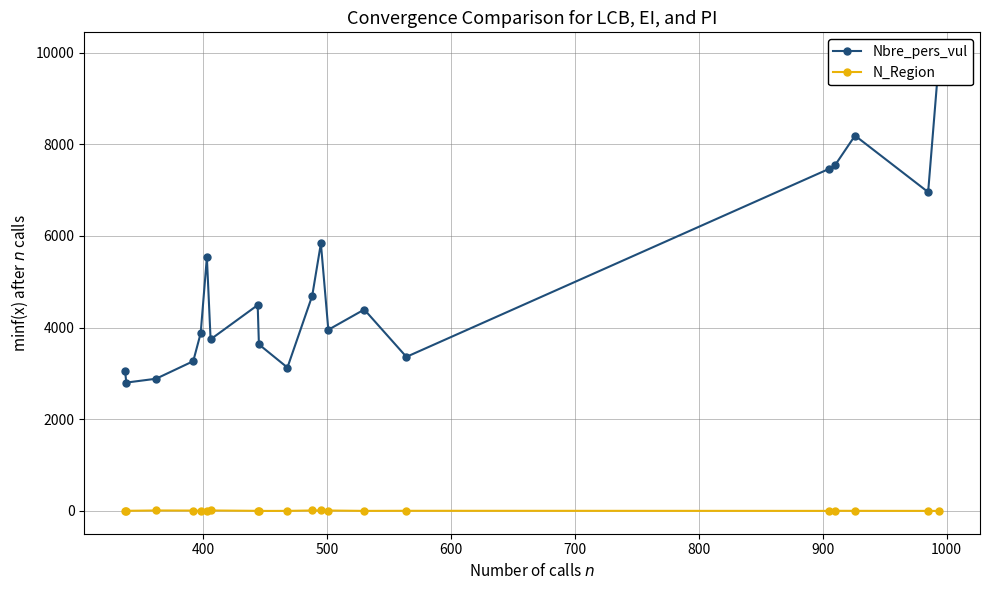

Which series has the widest spread of values?

Nbre_pers_vul